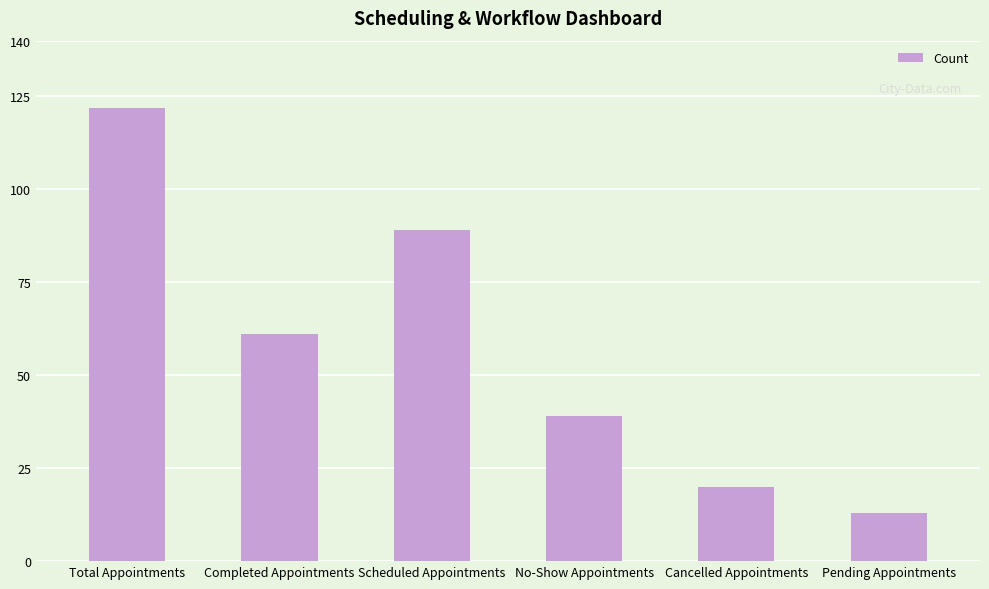

List the labels in order of value, largest first.

Total Appointments, Scheduled Appointments, Completed Appointments, No-Show Appointments, Cancelled Appointments, Pending Appointments